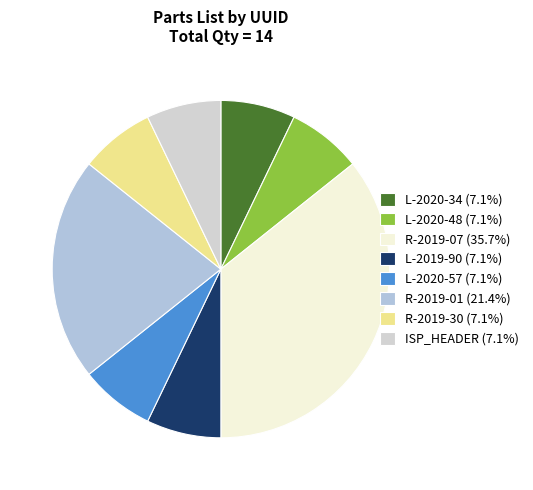

Is L-2019-90 the majority of the pie?

No